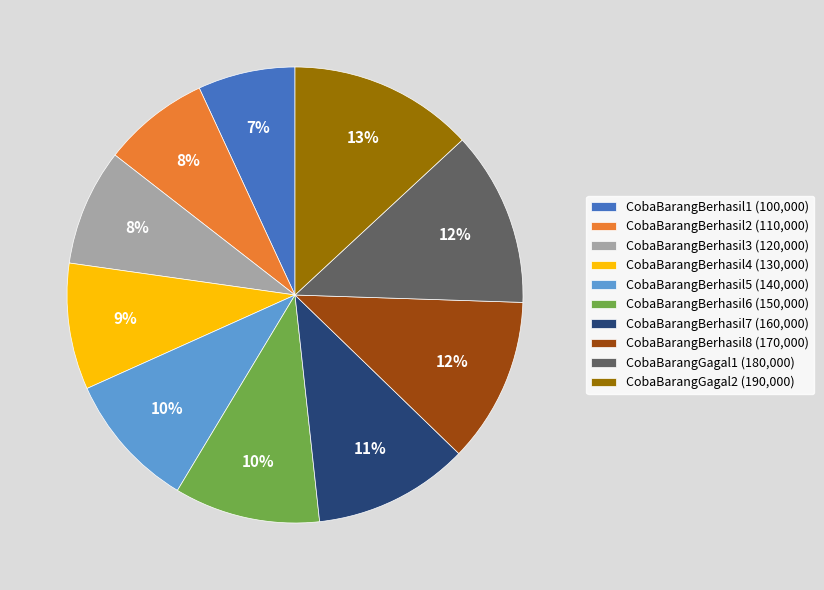

Combined, do CobaBarangGagal1 and CobaBarangBerhasil7 account for over 50%?

No